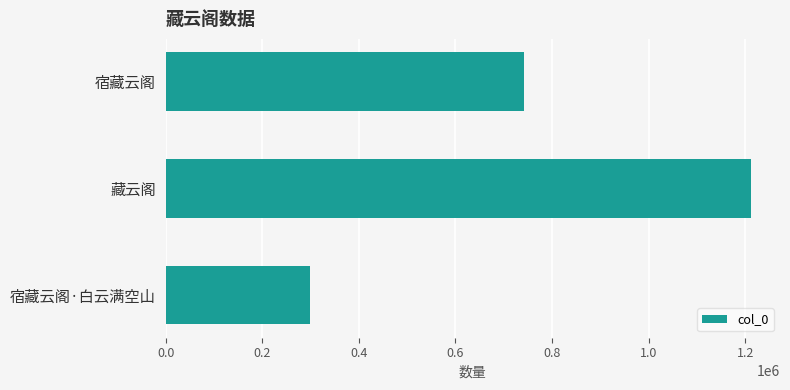

What is the difference between the maximum and minimum values?

911906